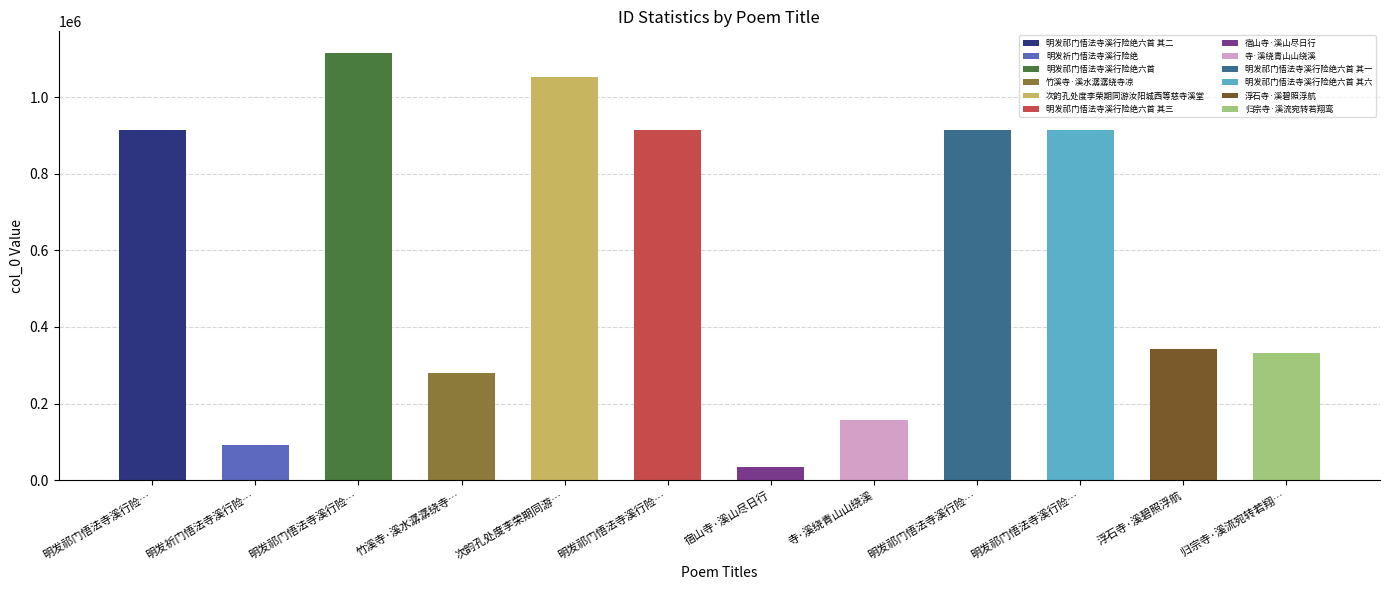

At which category does the chart reach its minimum across all series?

宿山寺·溪山尽日行